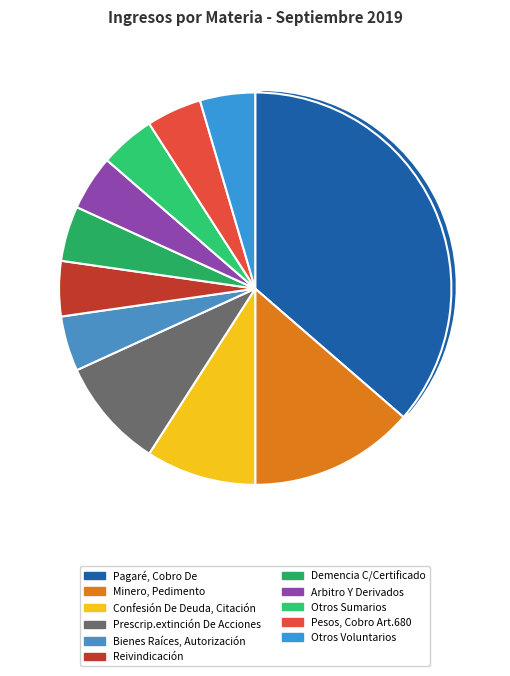

Is it true that Otros Voluntarios is 19% of the pie?

False